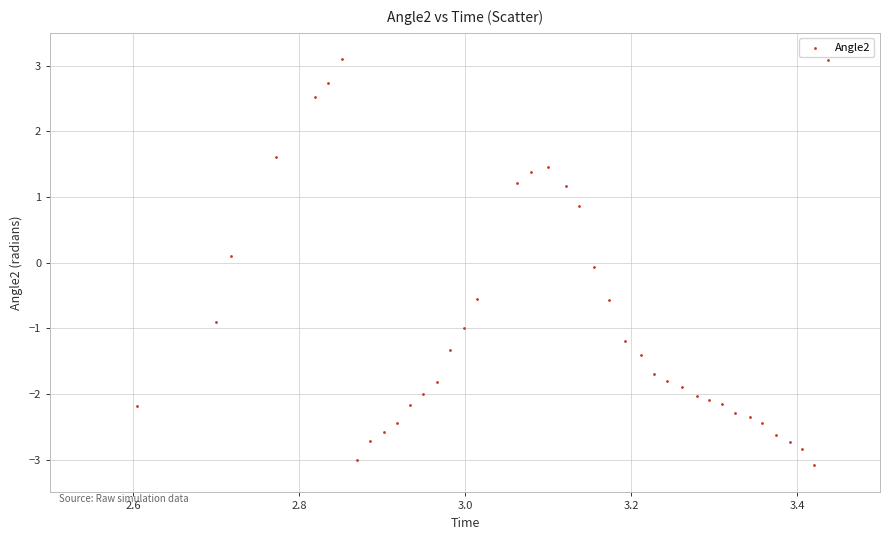

What is the range of Y values (max minus min)?

6.2